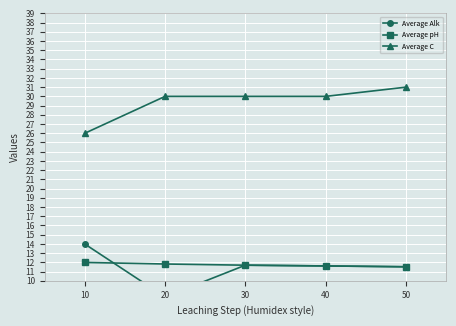

What is the average value of the Average Alk series?

11.4